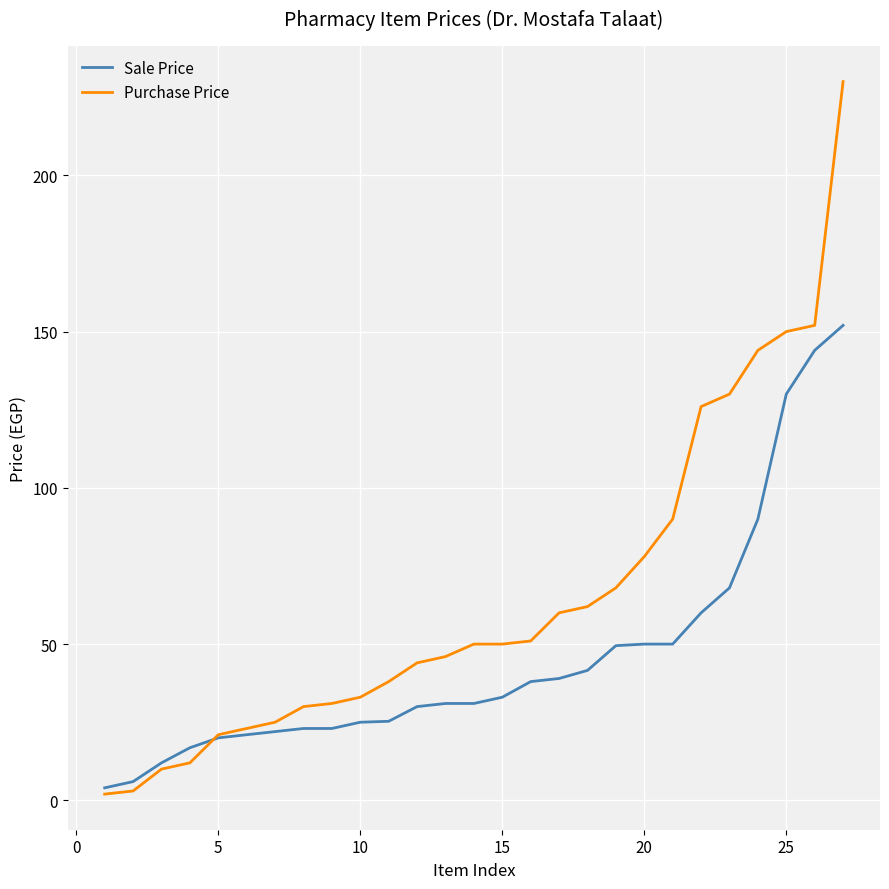

Rank the series by their maximum value, from highest to lowest.

Purchase Price, Sale Price